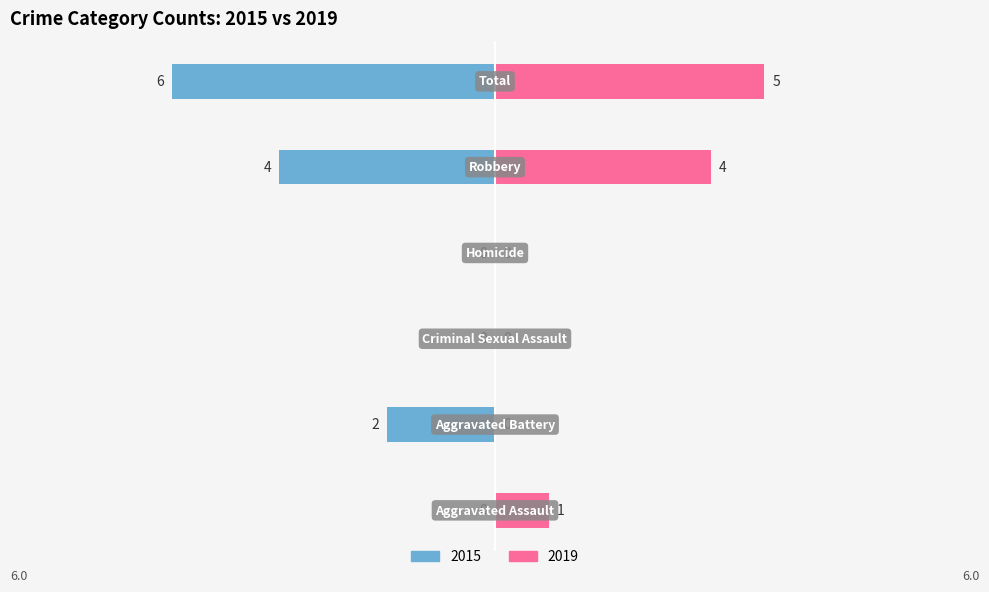

Which category has the highest value across all series?

Total